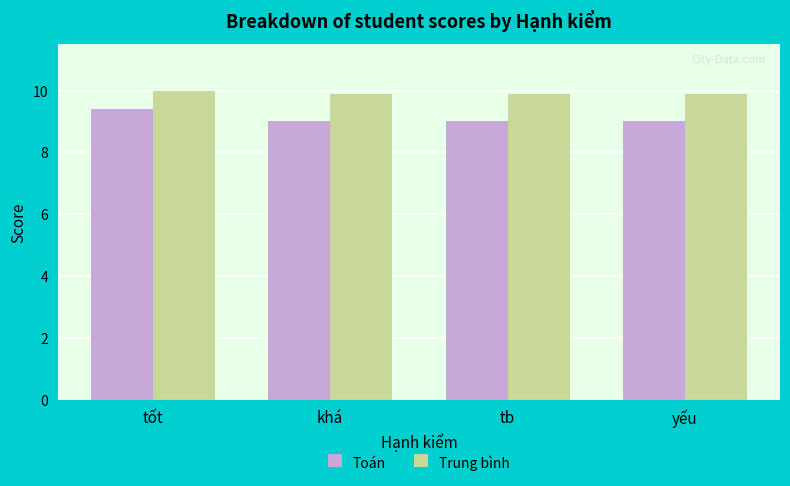

List the series in order of their overall mean, lowest first.

Toán, Trung bình